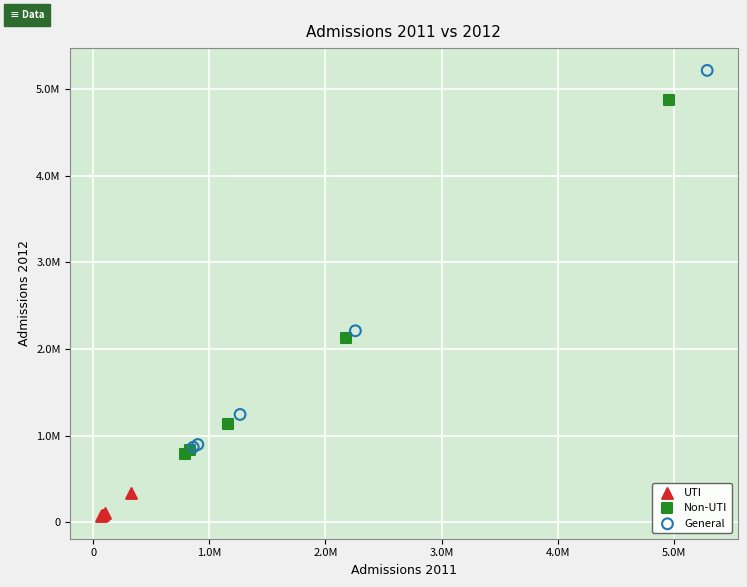

What are all the series names shown in the legend?

UTI, Non-UTI, General